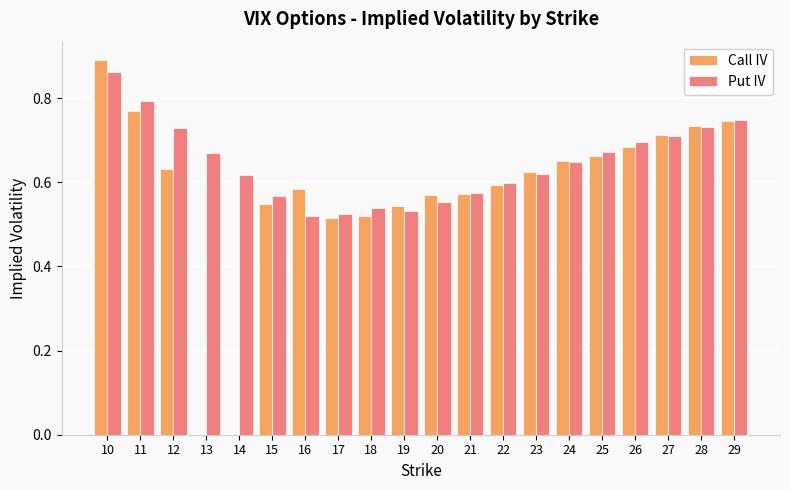

How many distinct data groups are displayed?

2